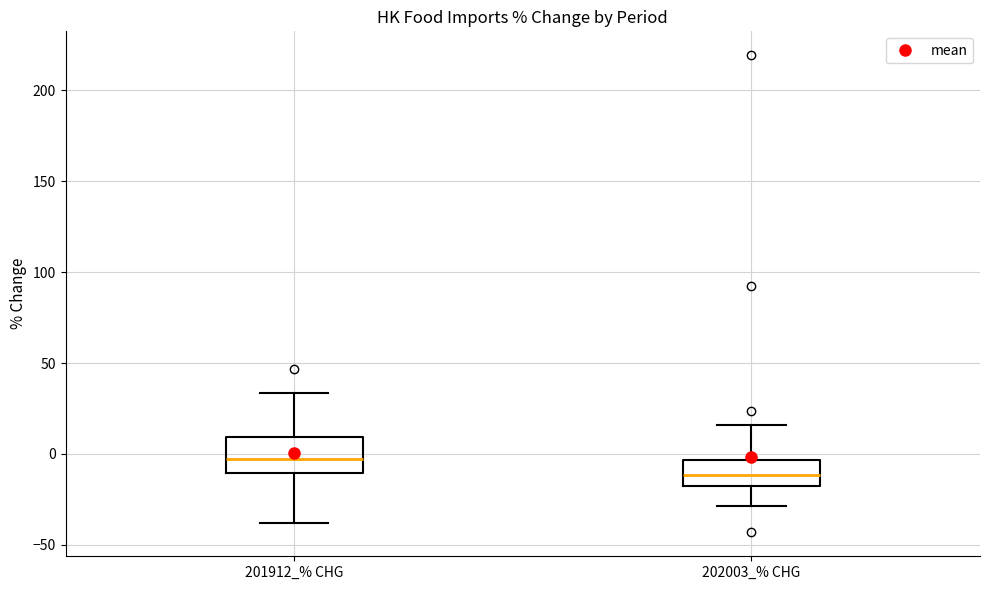

Which box has the highest median line?

201912_% CHG